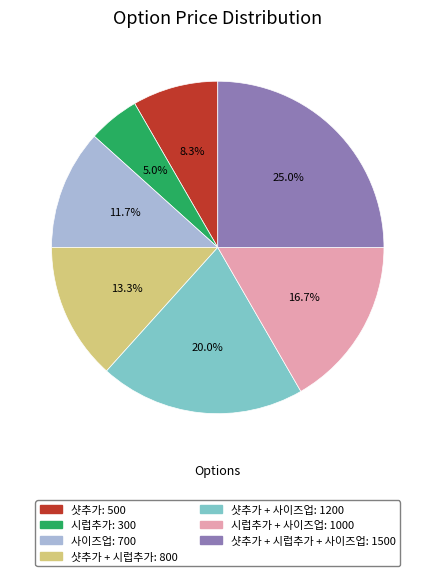

Is there any slice that represents more than half of the pie?

No